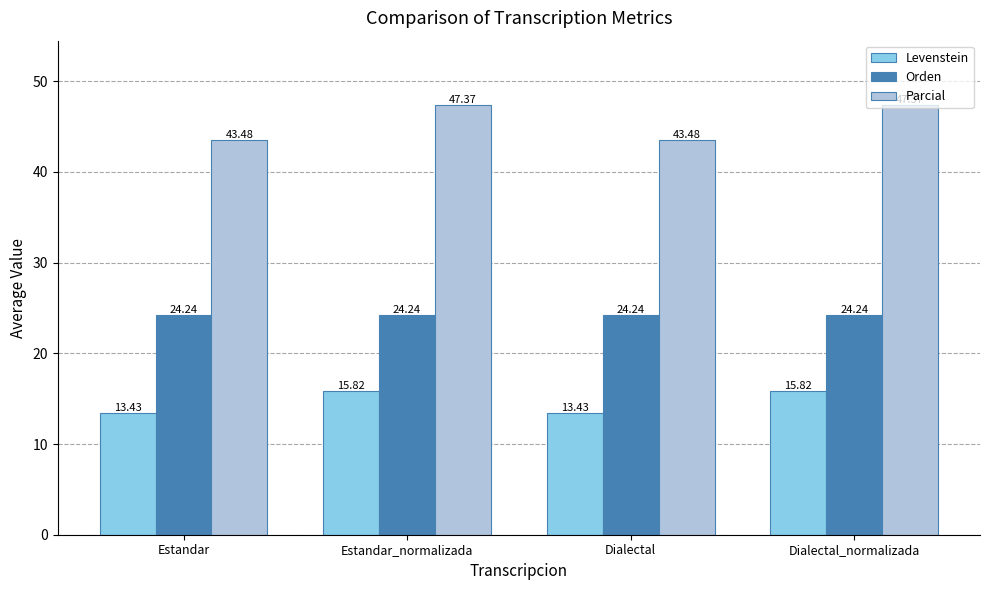

Is the value of Levenstein at Dialectal greater than the value of Parcial at Estandar?

No